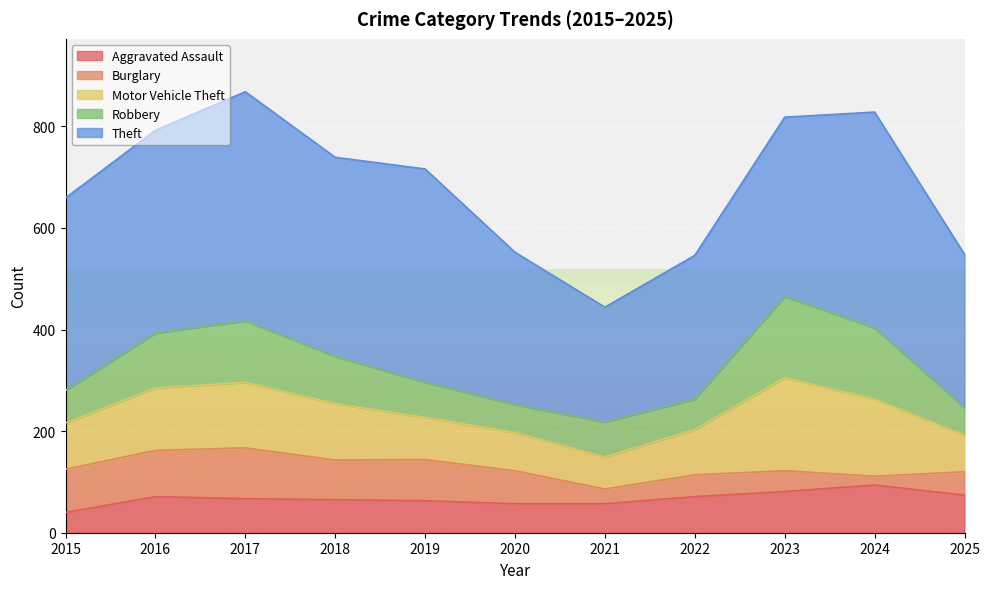

What is the highest value of the Burglary series?

100